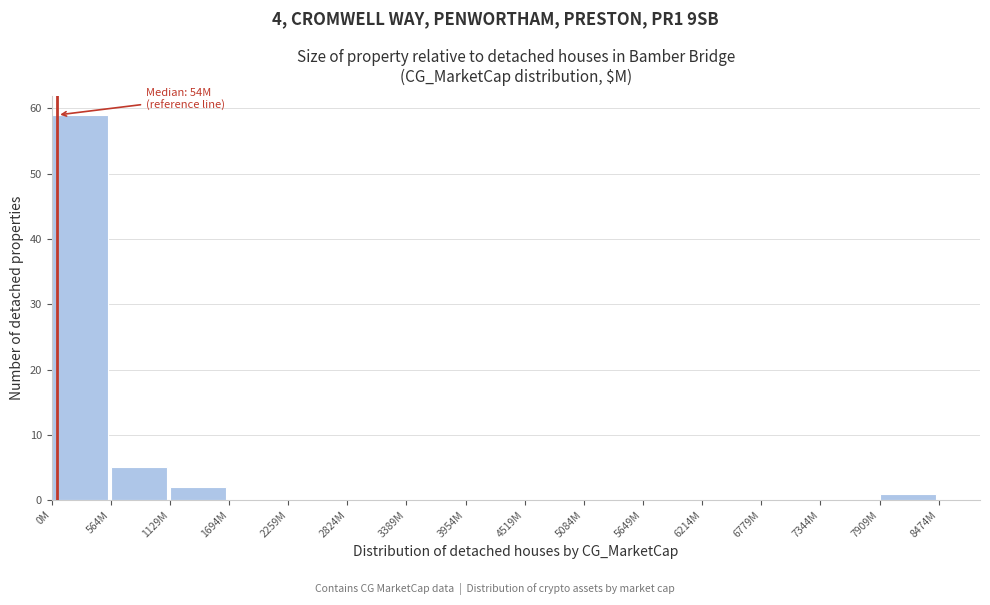

Reading left to right, extract all data points from this chart.

0M=59	564M=5	1129M=2	1694M=0	2259M=0	2824M=0	3389M=0	3954M=0	4519M=0	5084M=0	5649M=0	6214M=0	6779M=0	7344M=0	7909M=1